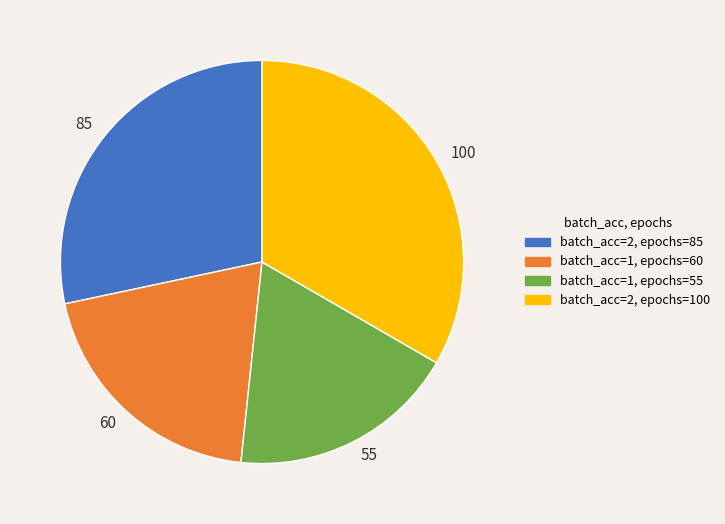

Combined, do batch_acc=1, epochs=55 and batch_acc=2, epochs=100 account for over 50%?

Yes